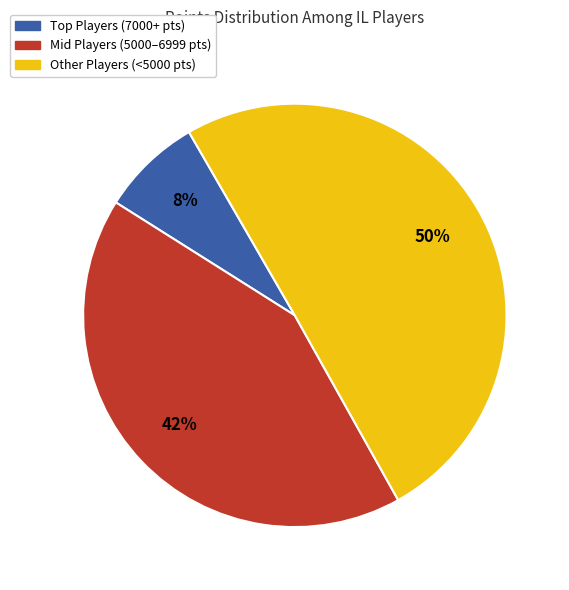

To the nearest percent, what is the average slice percentage?

33%